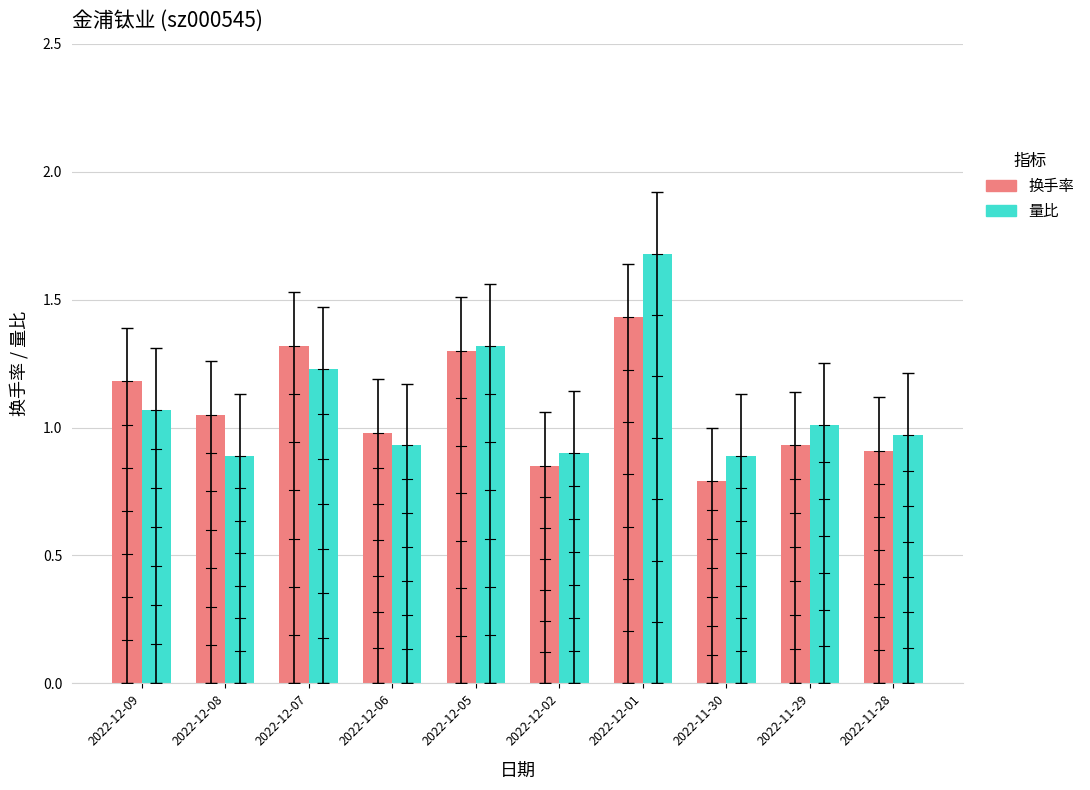

What is the difference between the maximum and minimum values in the 换手率 series?

0.6